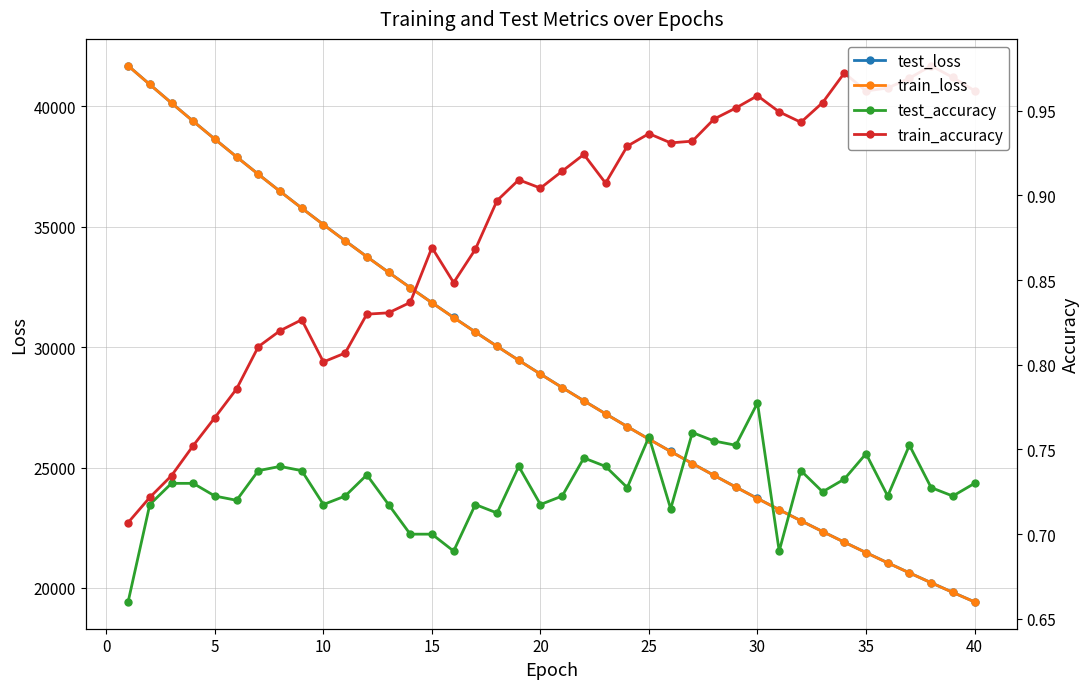

How many test_accuracy values are between 0 and 1?

40